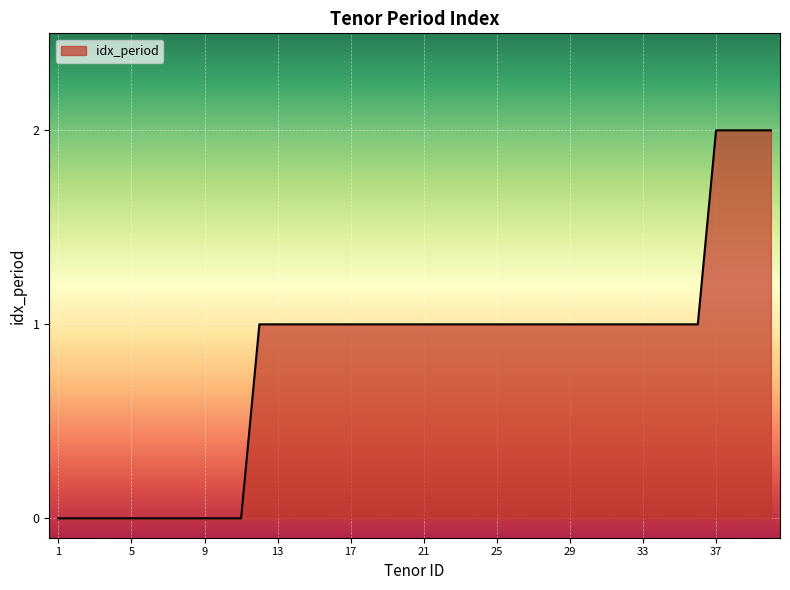

Does the chart have visible grid lines?

Yes